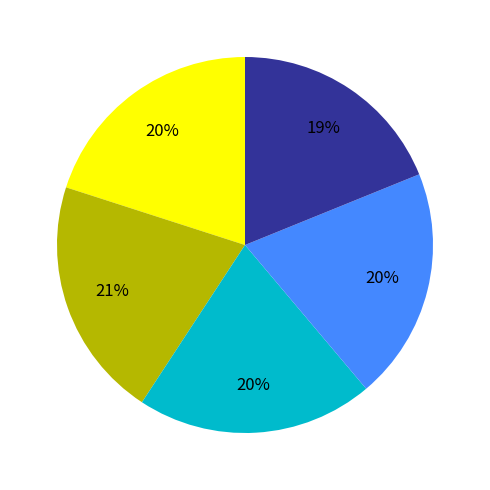

How many slices are in this pie chart?

5